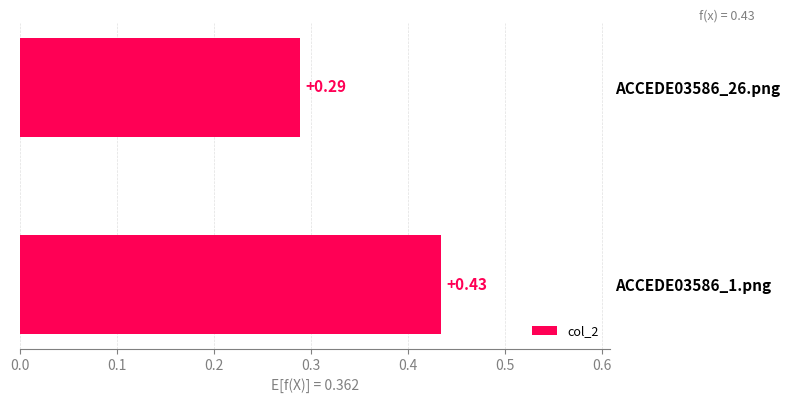

List the labels in order of value, largest first.

ACCEDE03586_1.png, ACCEDE03586_26.png